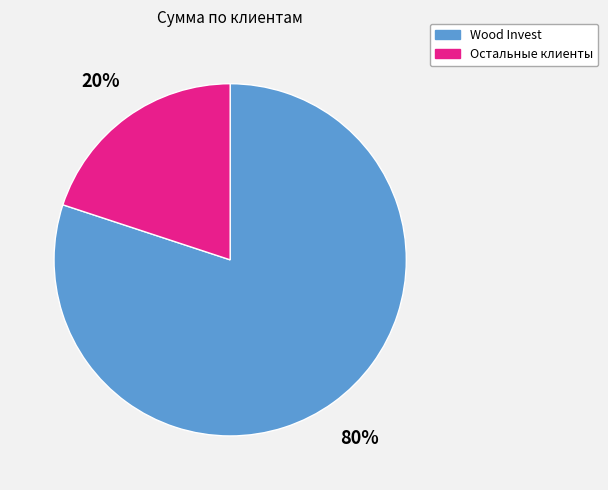

Is there a majority slice in this chart?

Yes